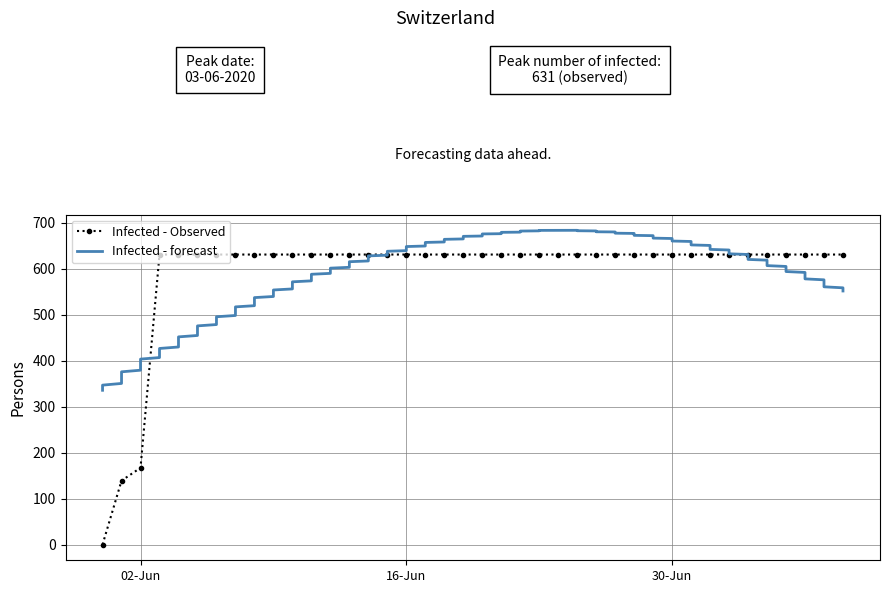

The Infected - Observed series shows 148 at 16-Jun. True or false?

False